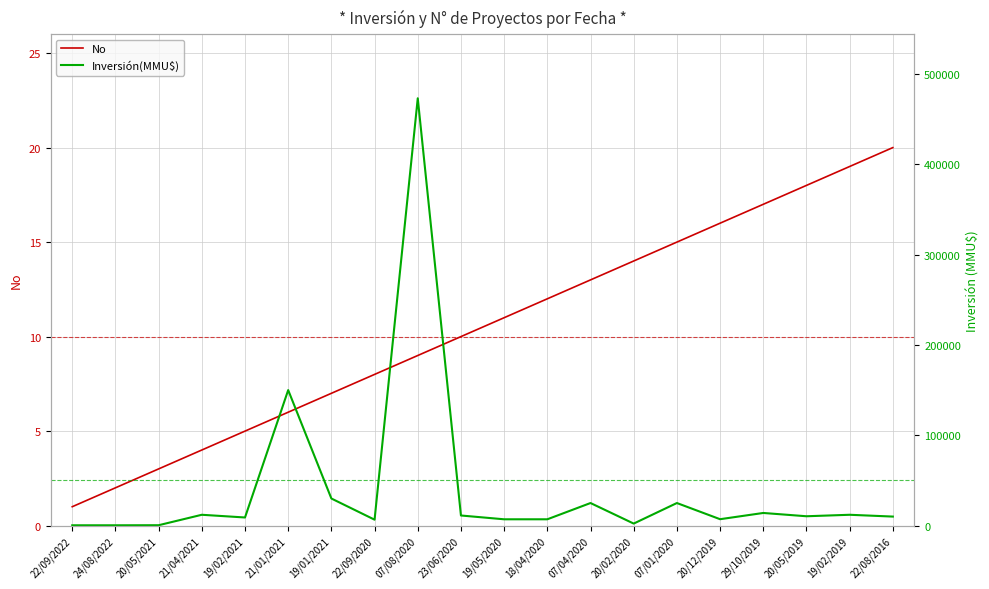

Rank the series by their maximum value, from highest to lowest.

Inversión(MMU$), No